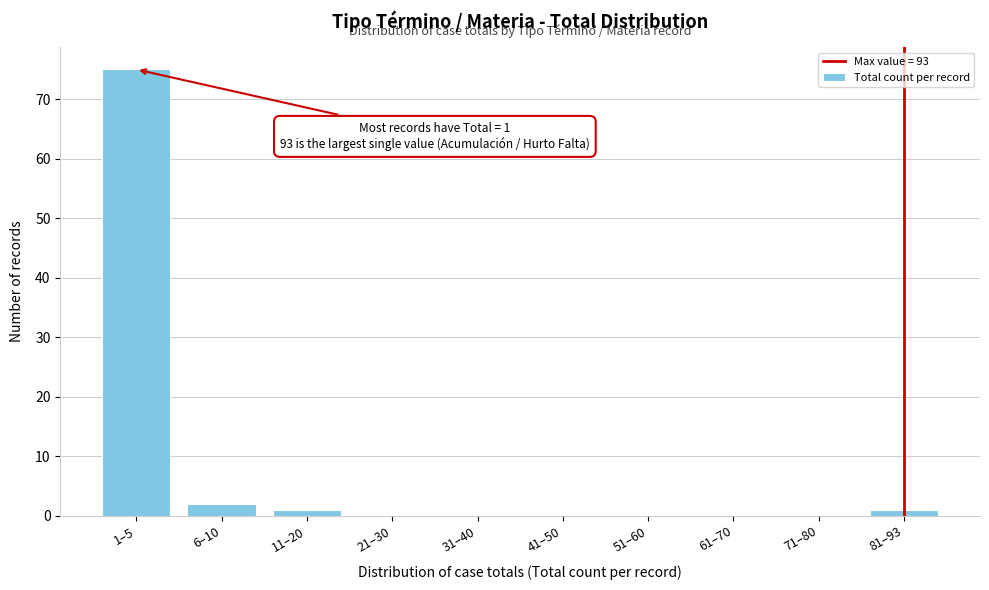

Reading left to right, what are all the values shown in this chart?

1–5=75	6–10=2	11–20=1	21–30=0	31–40=0	41–50=0	51–60=0	61–70=0	71–80=0	81–93=1